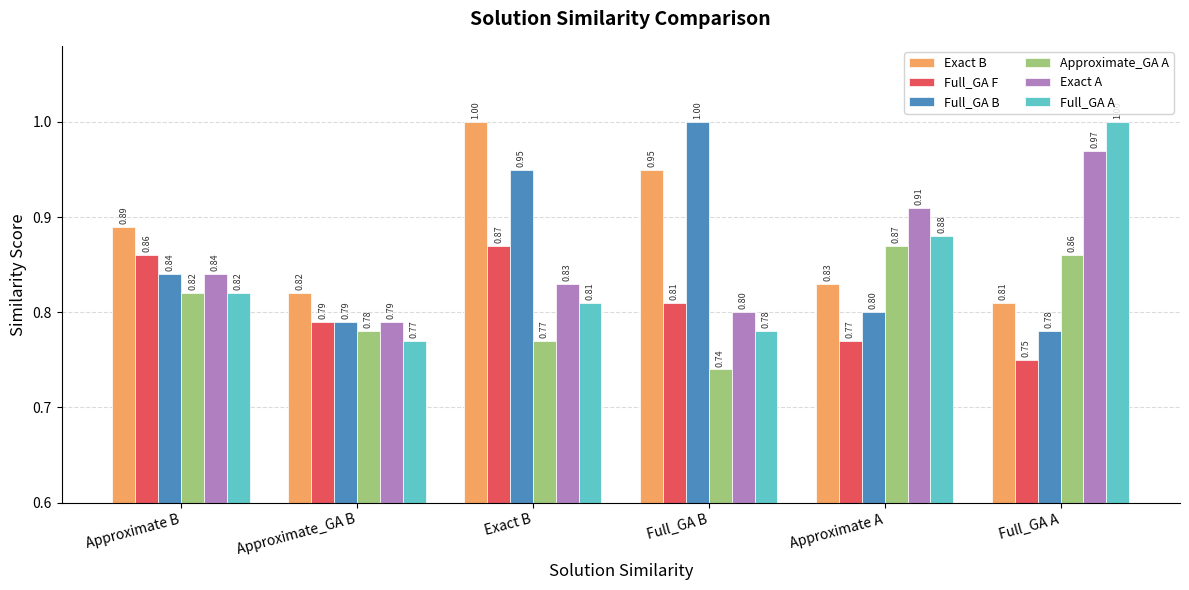

What is the sum of the Full_GA F values at Exact B and Approximate B?

1.7